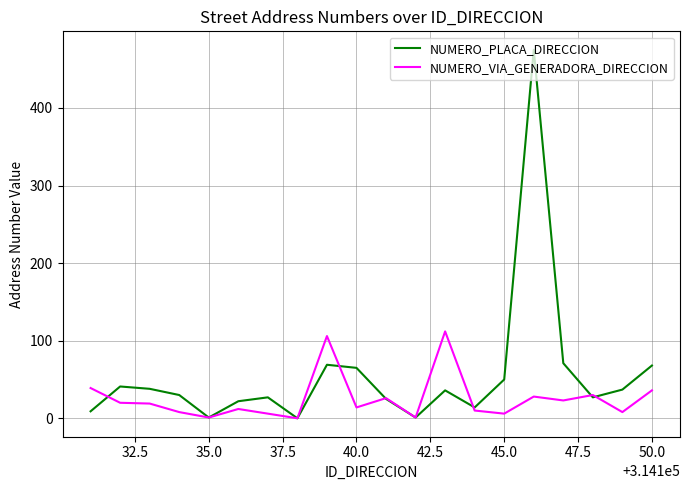

Does the chart have visible grid lines?

Yes